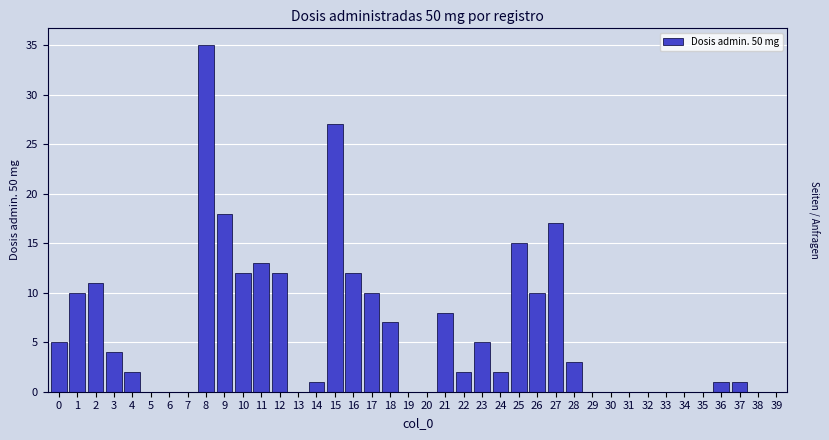

What is the greatest value displayed?

35